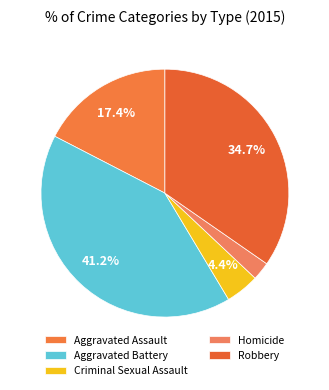

How many slices are in this pie chart?

5